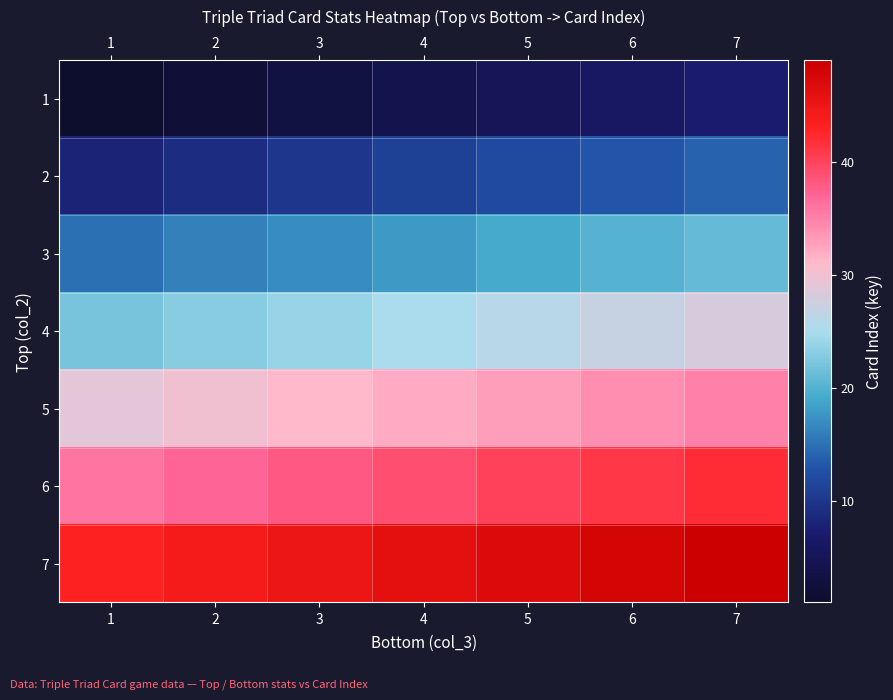

What is the difference between the highest and lowest values at 3?

42